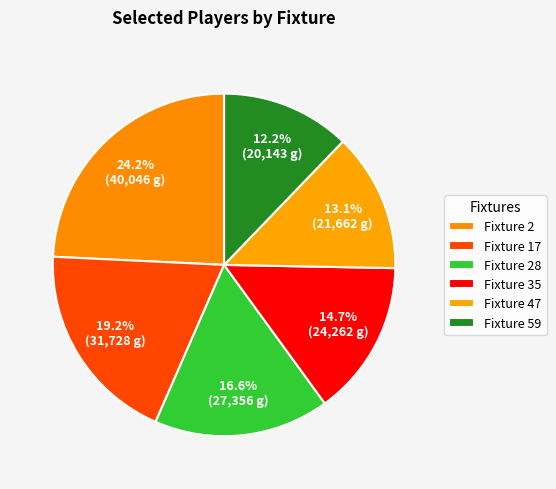

To the nearest percent, what is the difference between the largest and smallest slice percentages?

12%